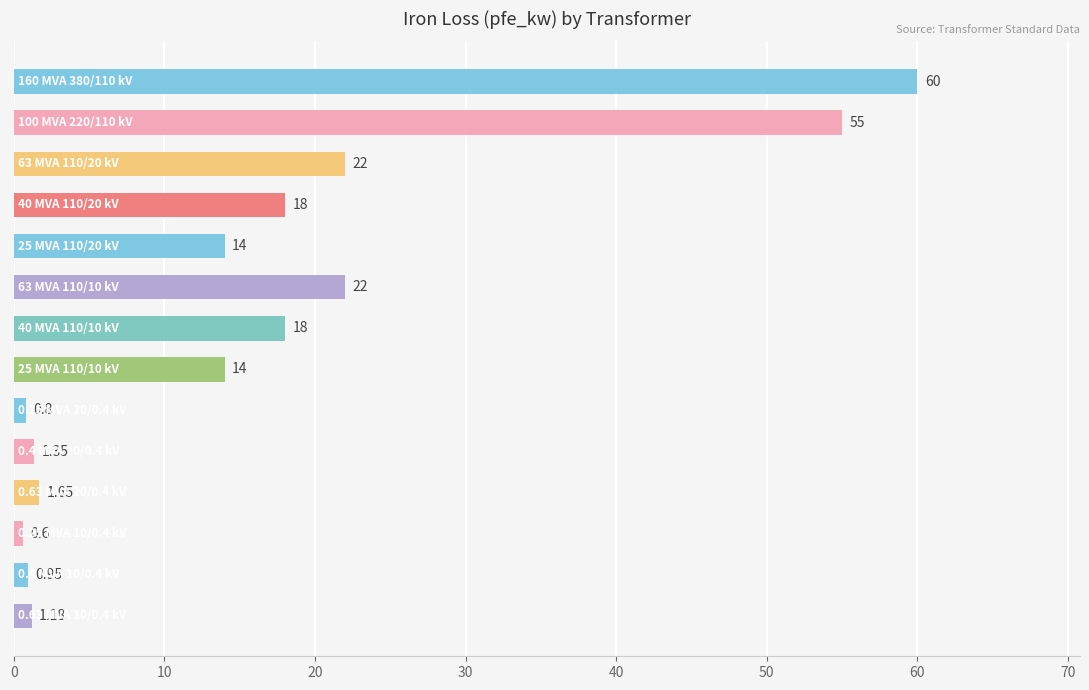

What is the average value?

16.4